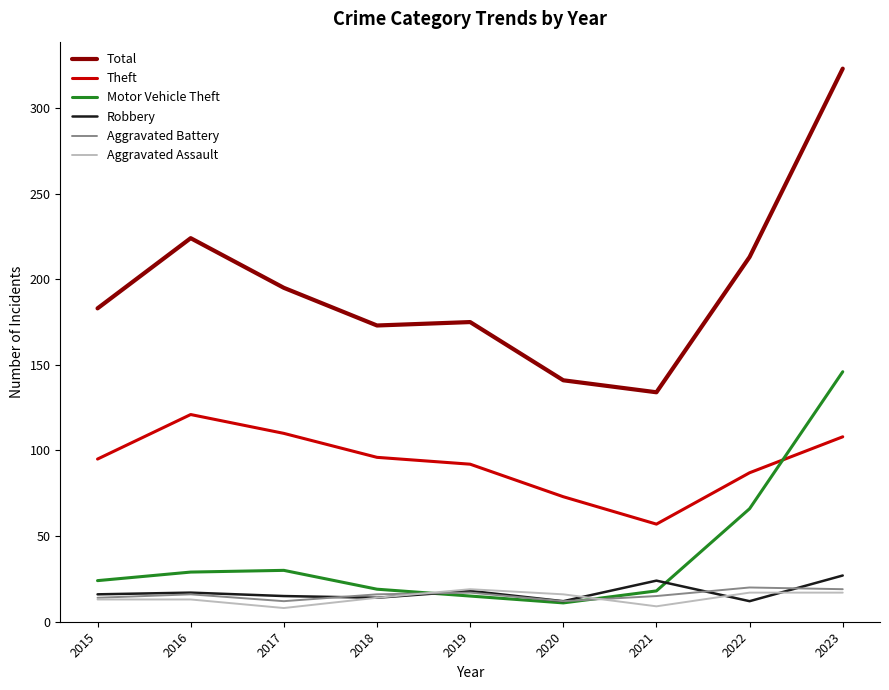

At which category does the chart reach its peak across all series?

2023